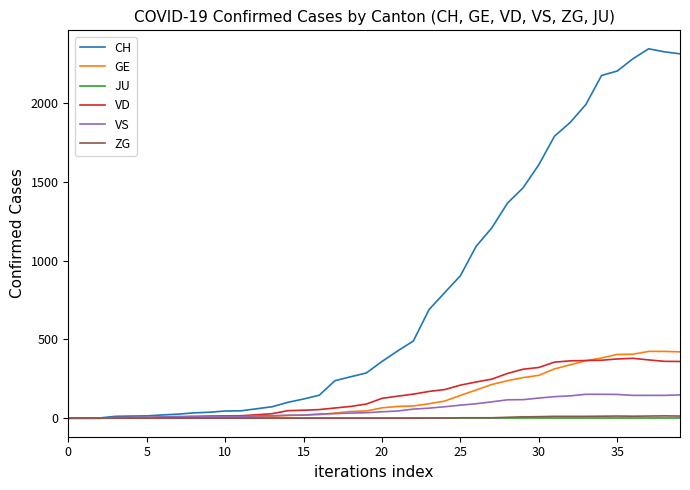

What is the highest value of the VS series?

152